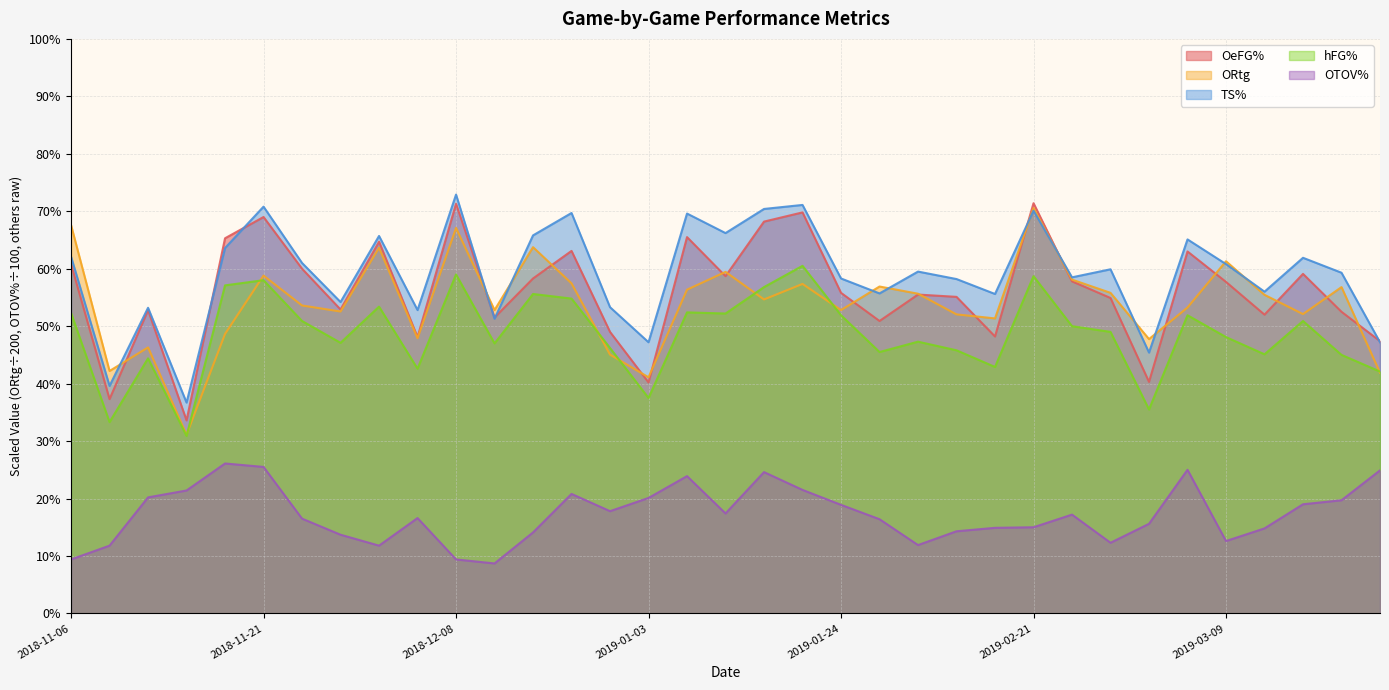

What is the sum of the TS% values at 2019-01-17 and 2018-12-22?

1.4